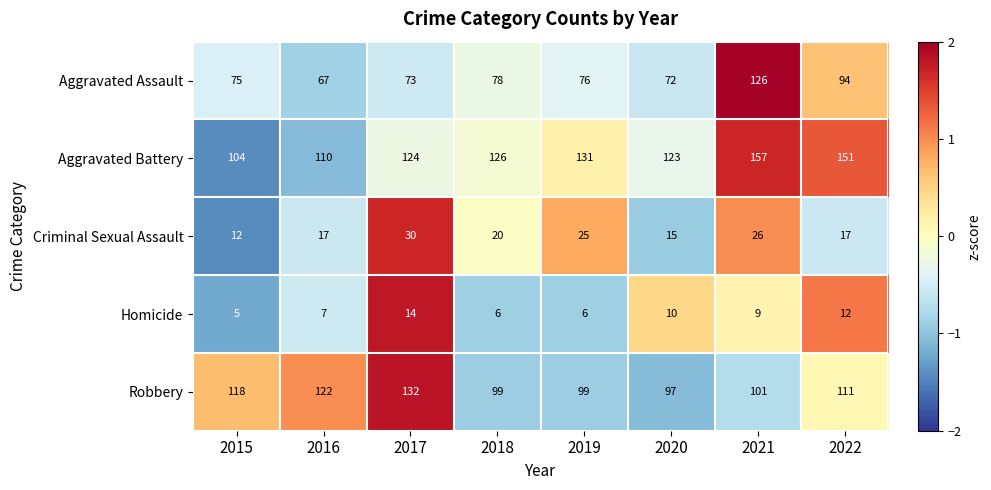

How many distinct data groups are displayed?

5